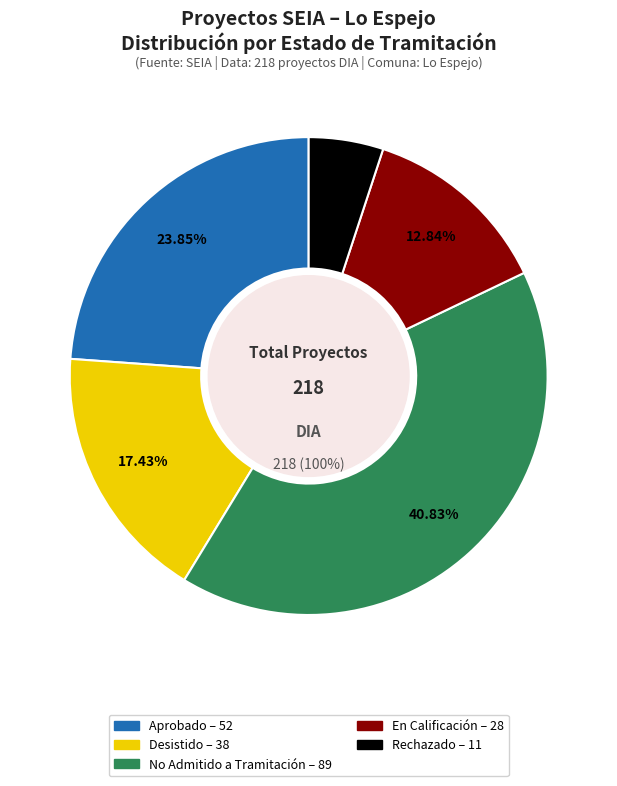

Approximately how many times larger is the value at Desistido compared to En Calificación?

1.4